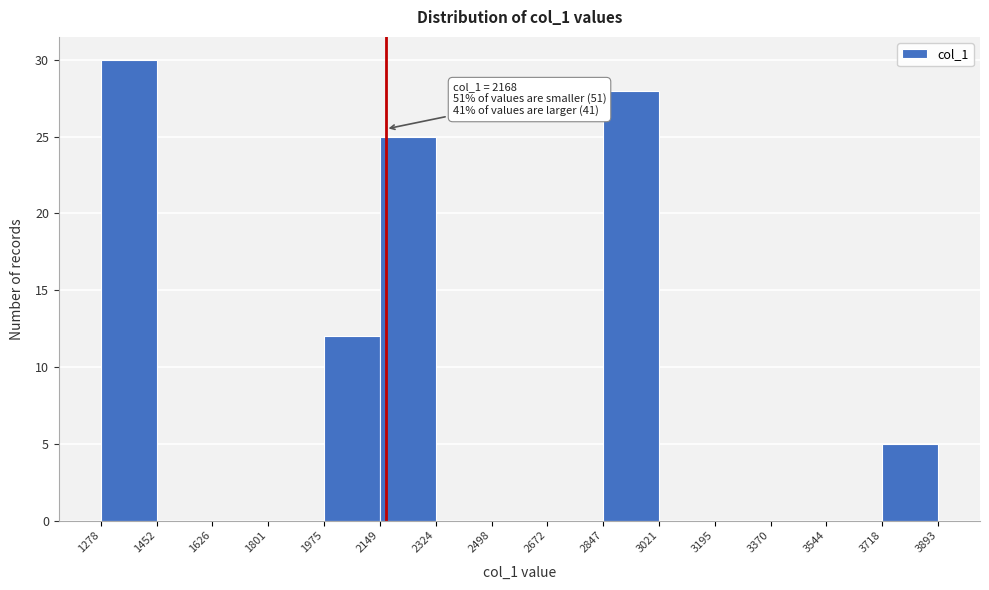

Over which range of the x-axis is the bar tallest?

1278 to 1452